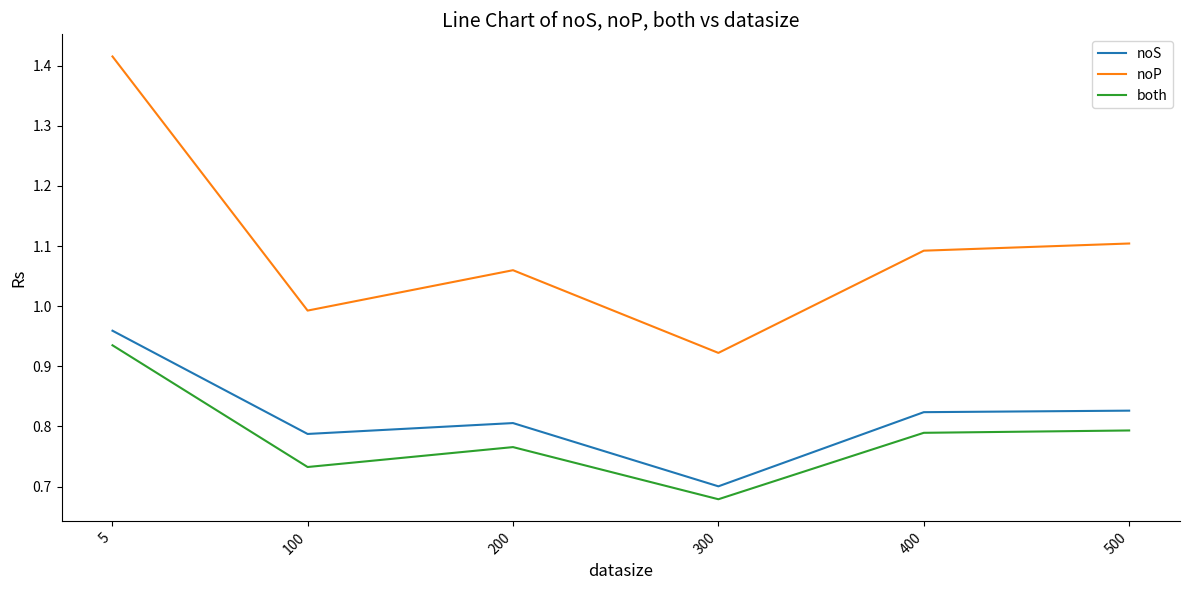

True or false: noP has more than 1 interior local peaks.

False